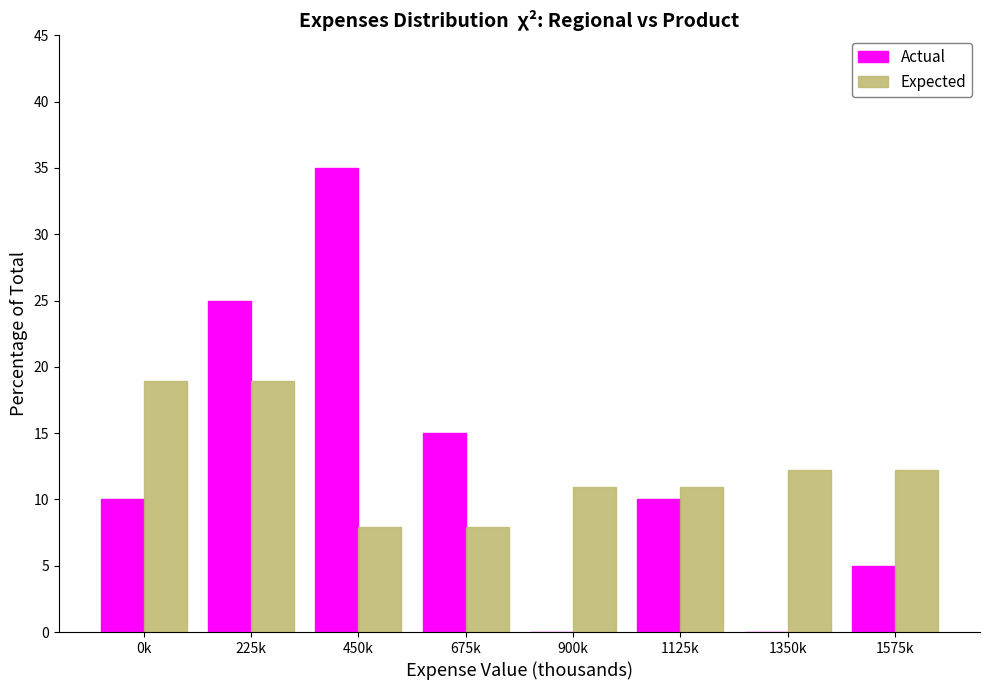

Reading right to left, list all the values displayed in this chart.

Actual: 1575k=5.0	1350k=0.0	1125k=10.0	900k=0.0	675k=15.0	450k=35.0	225k=25.0	0k=10.0
Expected: 1575k=12.2	1350k=12.2	1125k=10.9	900k=10.9	675k=7.9	450k=7.9	225k=18.9	0k=18.9